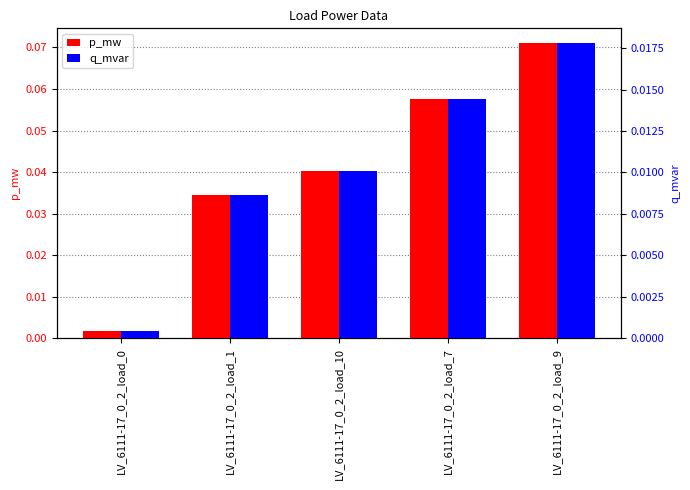

Reading right to left, list all the values displayed in this chart.

p_mw: 0.1	0.1	0.0	0.0	0.0
q_mvar: 0.0	0.0	0.0	0.0	0.0